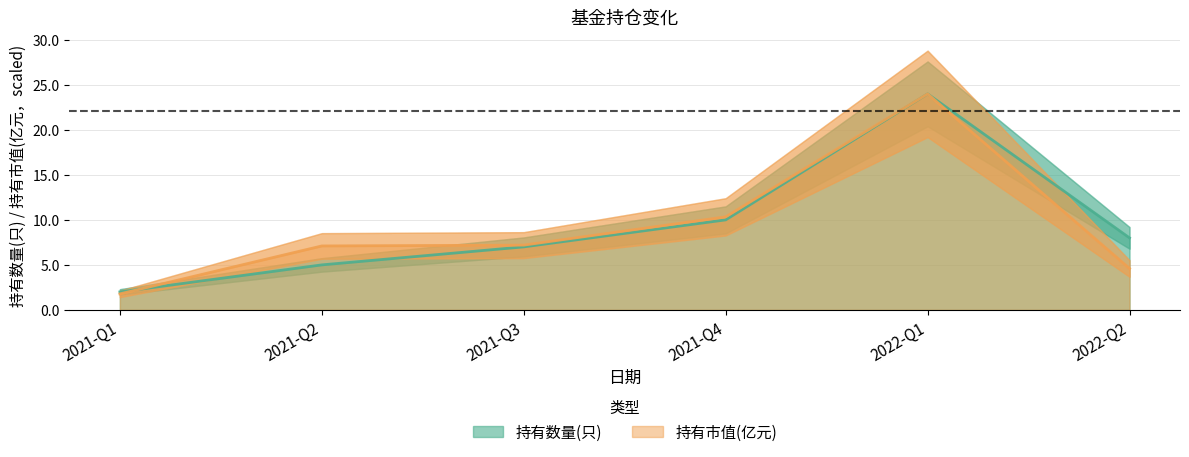

Does the chart display data point markers on the line(s)?

No